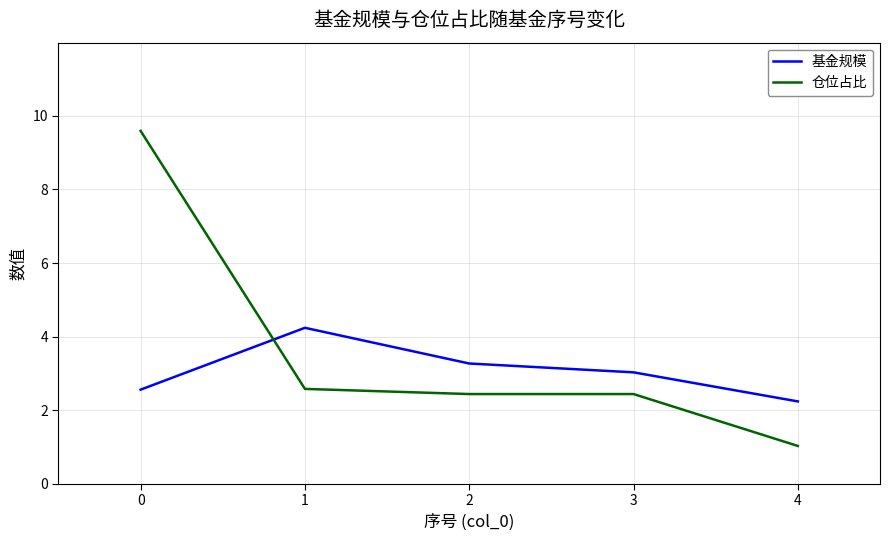

Which series has the largest total across all categories?

仓位占比